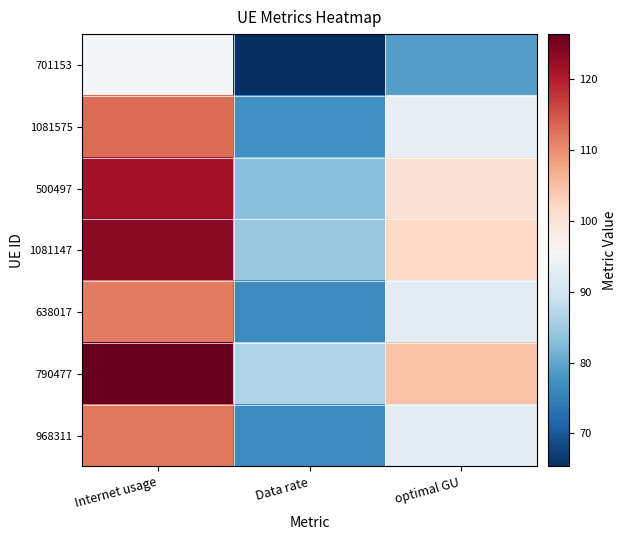

Rank the series at Internet usage from lowest to highest value.

701153, 638017, 968311, 1081575, 500497, 1081147, 790477